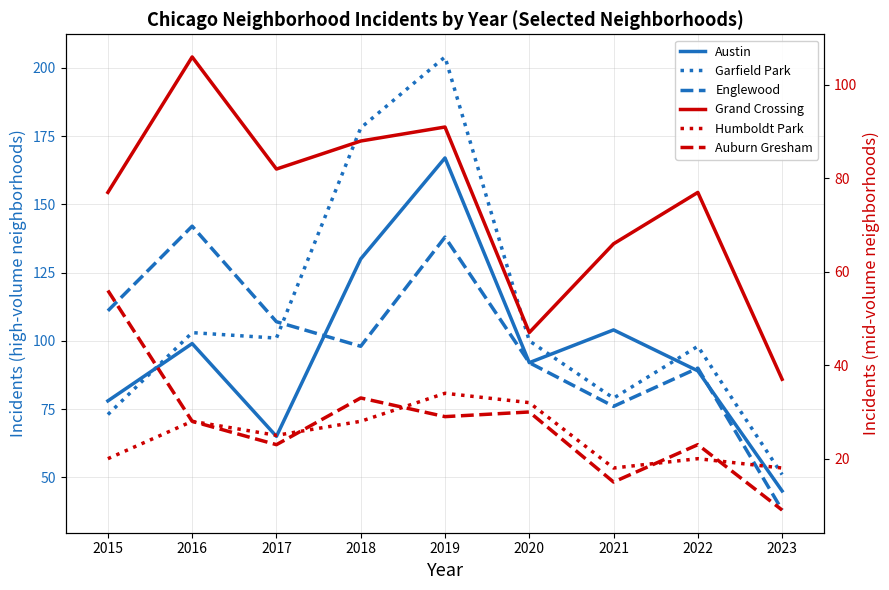

What is the difference between the Humboldt Park values at 2022 and 2020?

12